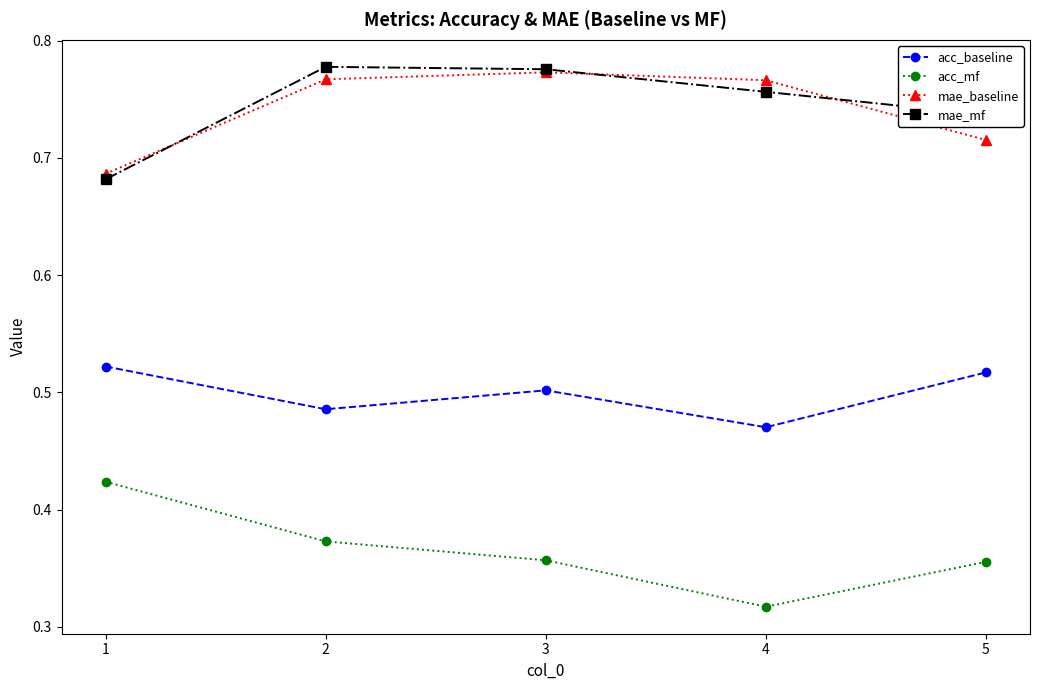

Which category has the highest value in the acc_mf series?

1